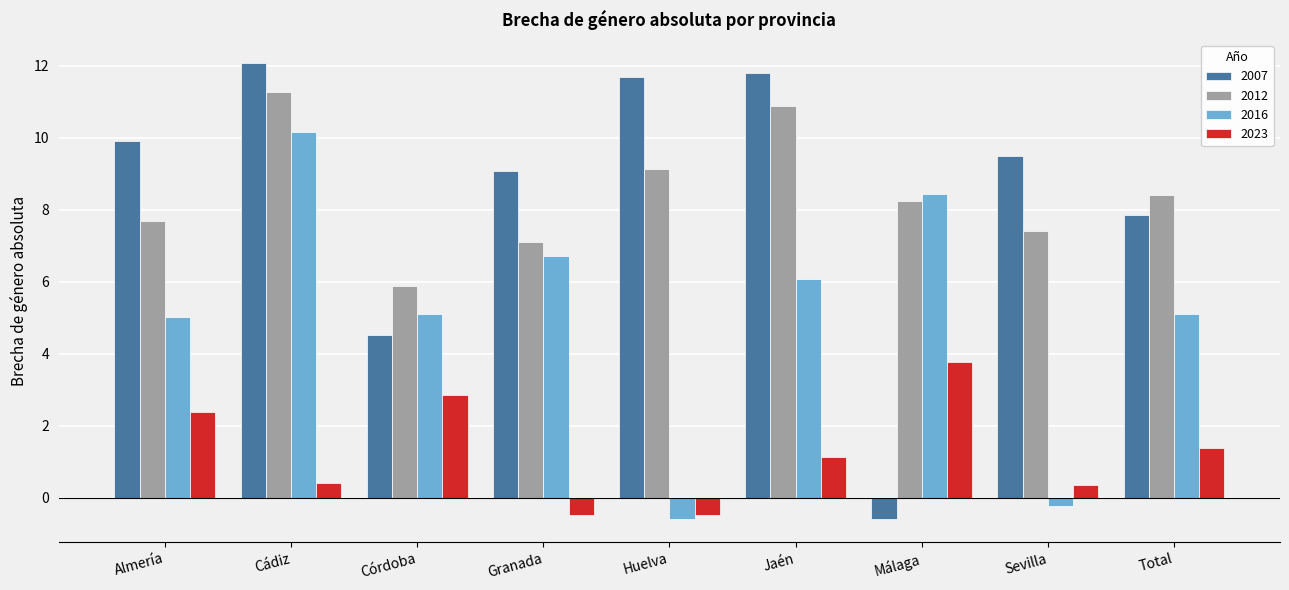

What is the total value across all series at Córdoba?

18.4